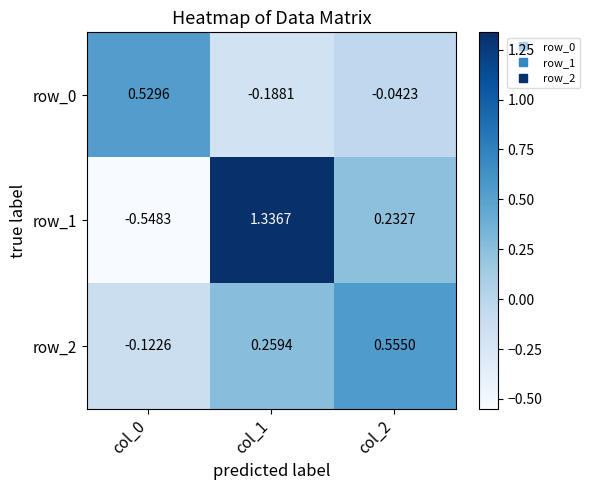

Is the value of row_2 at col_1 greater than the value of row_1 at col_1?

No